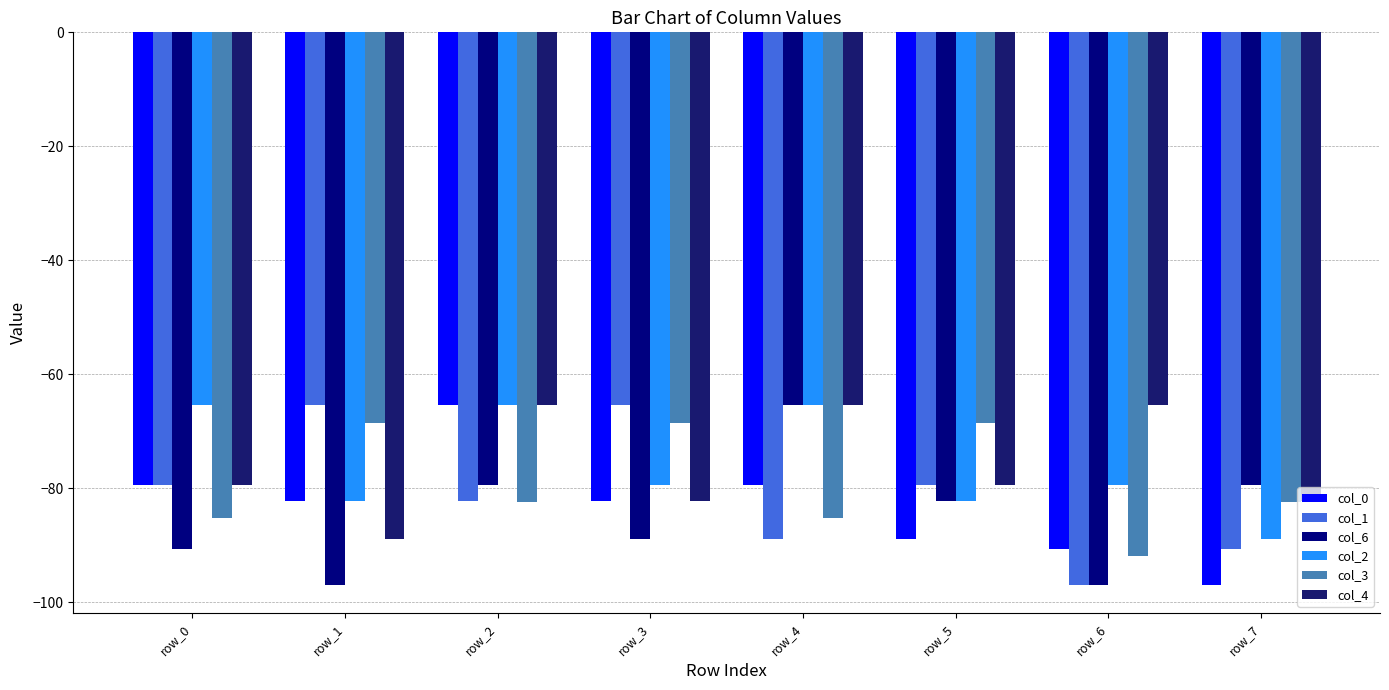

What is the difference between the col_0 values at row_5 and row_6?

1.8